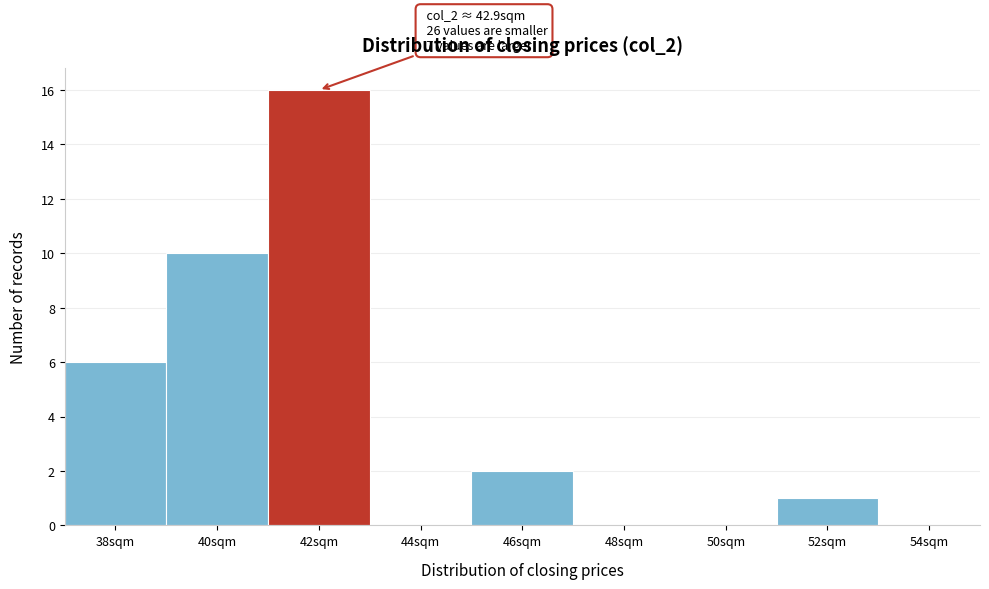

Reading left to right, extract all data points from this chart.

38sqm=6	40sqm=10	42sqm=16	44sqm=0	46sqm=2	48sqm=0	50sqm=0	52sqm=1	54sqm=0